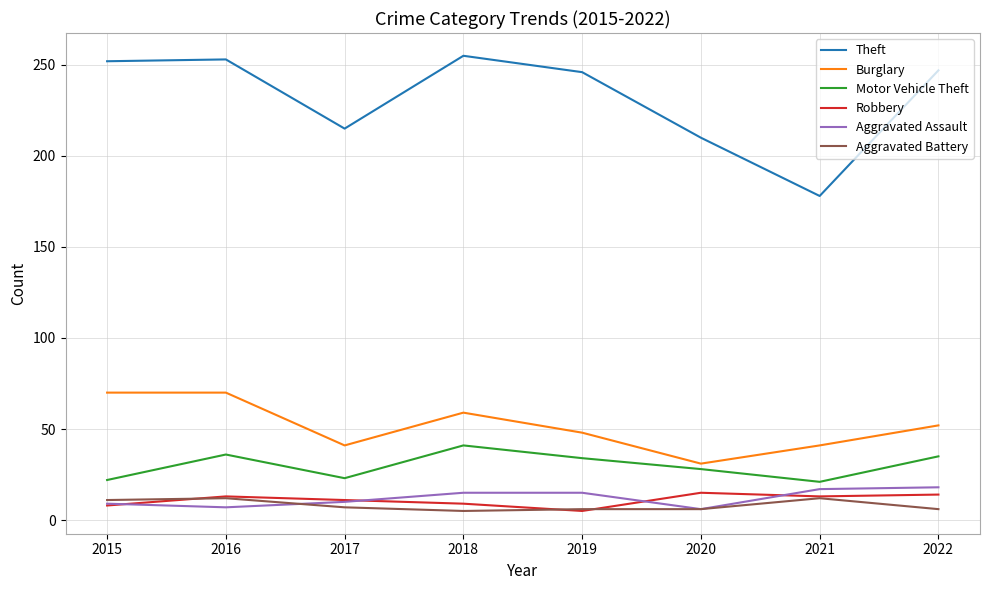

True or false: Burglary and Aggravated Assault intersect in this chart.

False